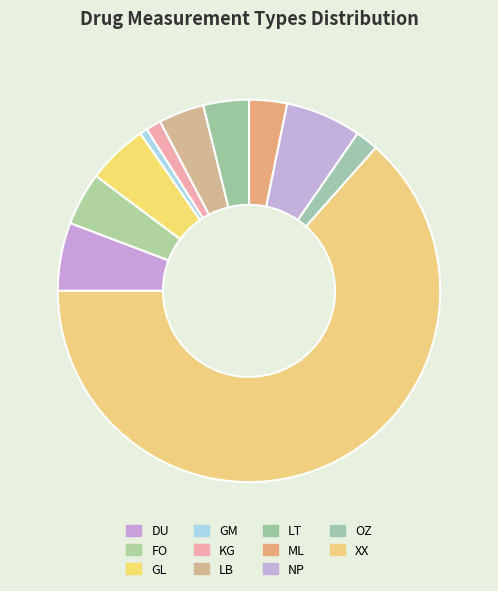

Is it true that LT is 12% of the pie?

False